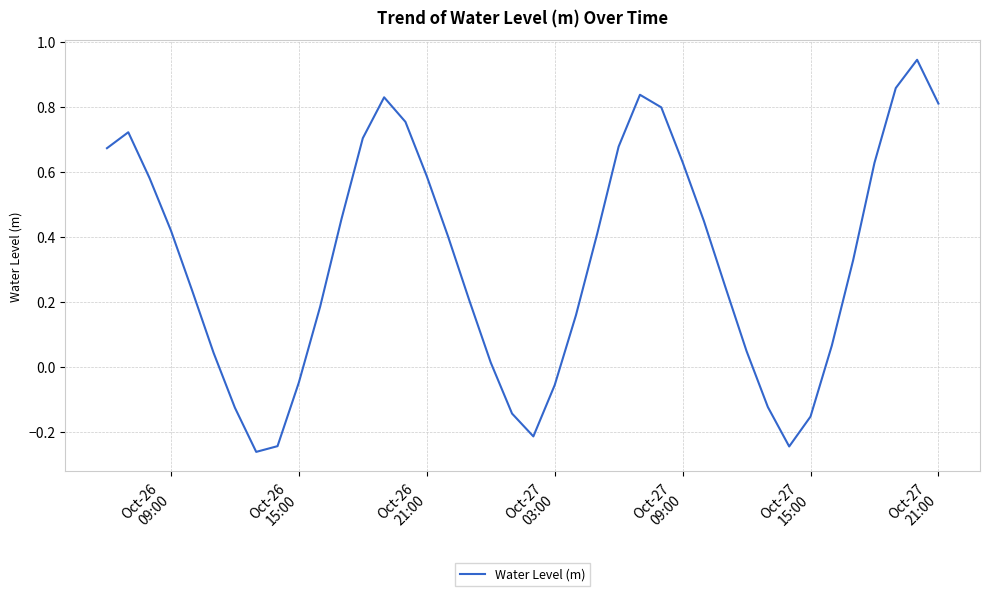

How many distinct data groups are displayed?

1